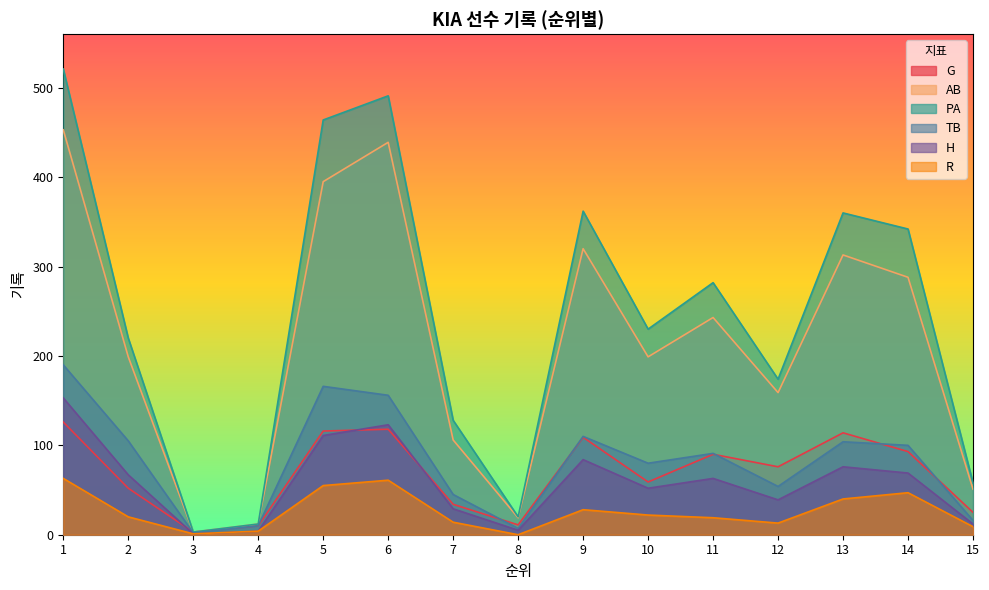

List the series in order of their peak value, lowest first.

R, G, H, TB, AB, PA